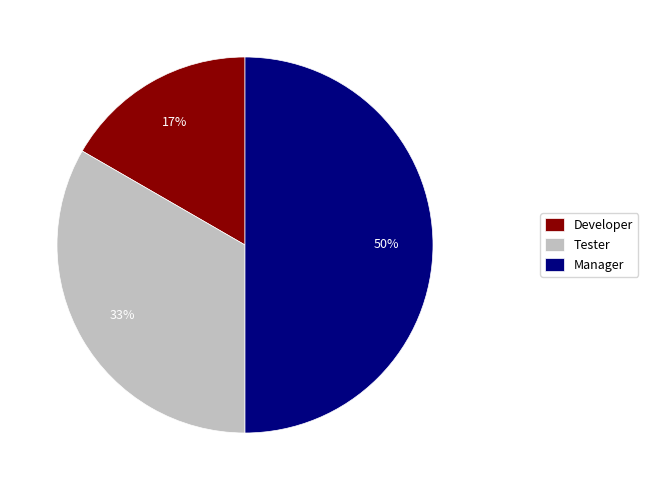

To the nearest percent, what is the difference between the largest and smallest slice percentages?

33%